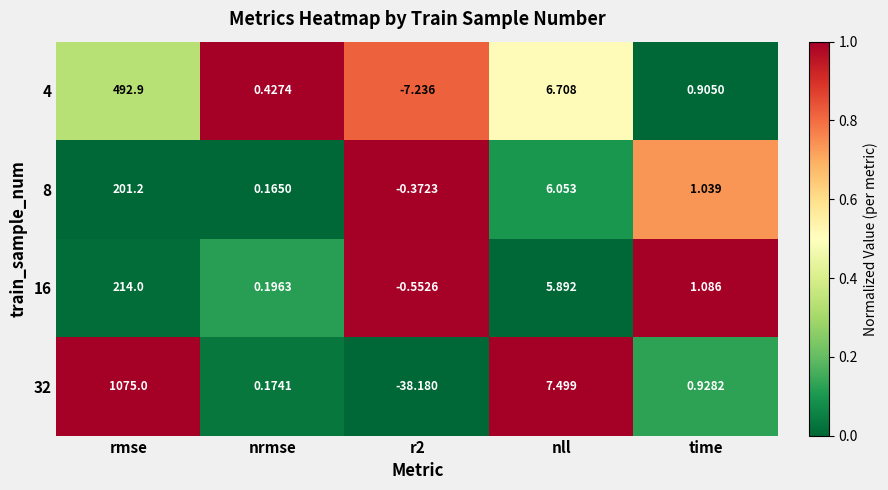

Which label corresponds to the smallest value in the chart?

r2